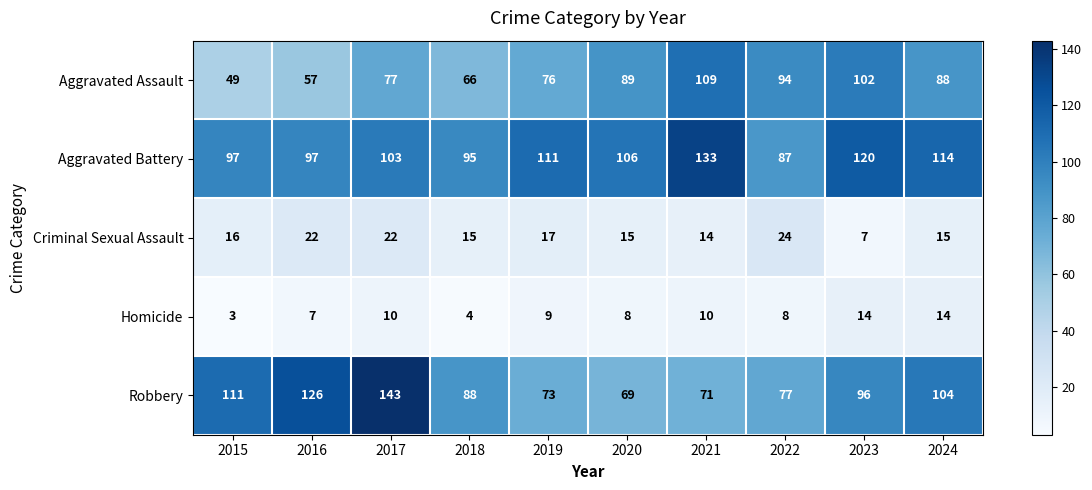

What is the greatest value displayed?

143